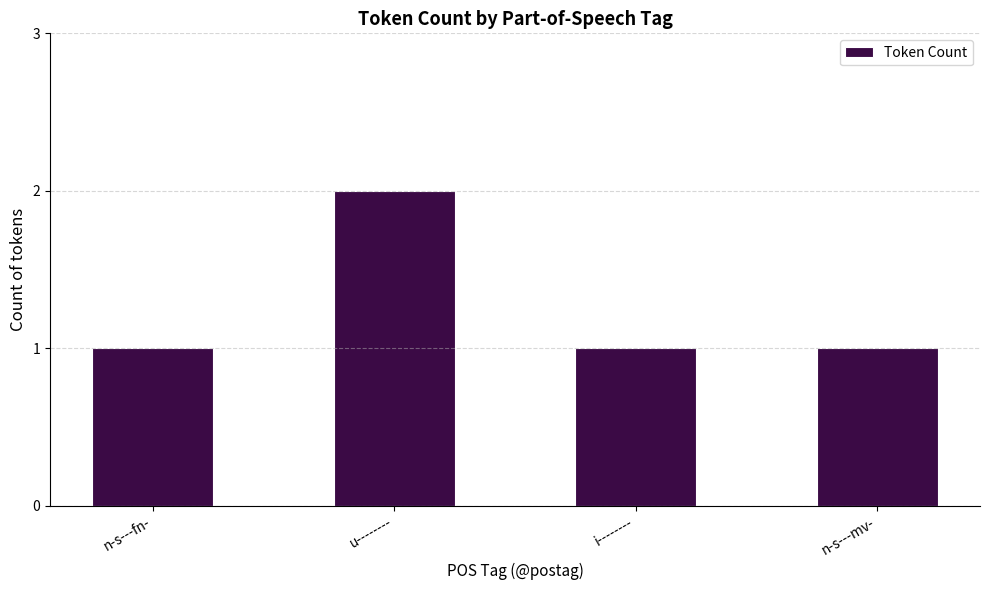

True or false: the data shows 2 at i--------.

False